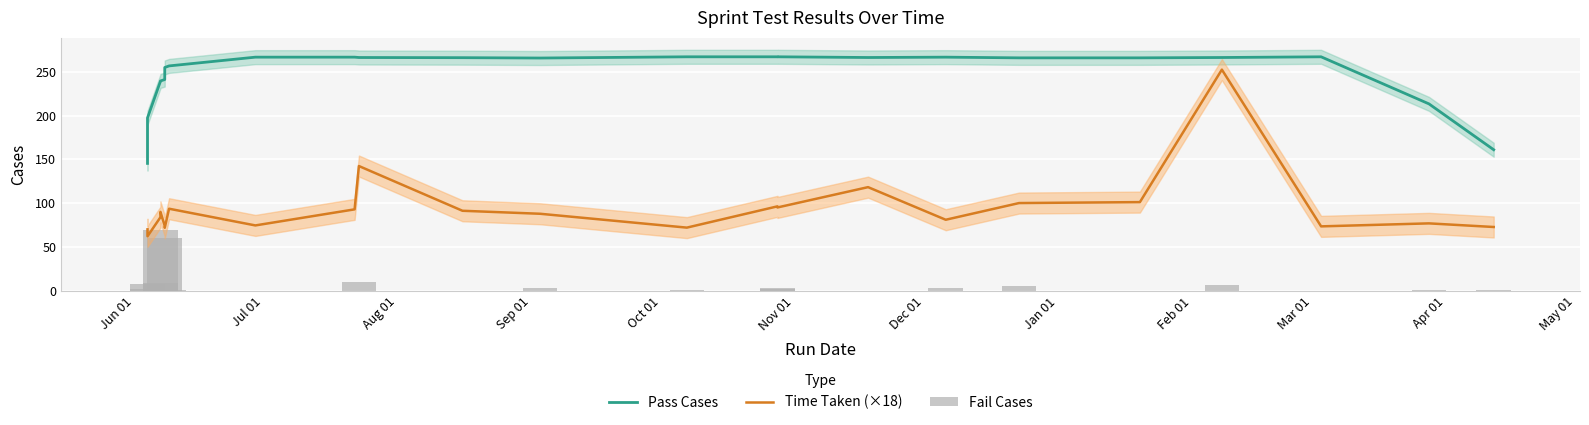

What are all the series names shown in the legend?

Pass Cases, Time Taken (×18), Fail Cases